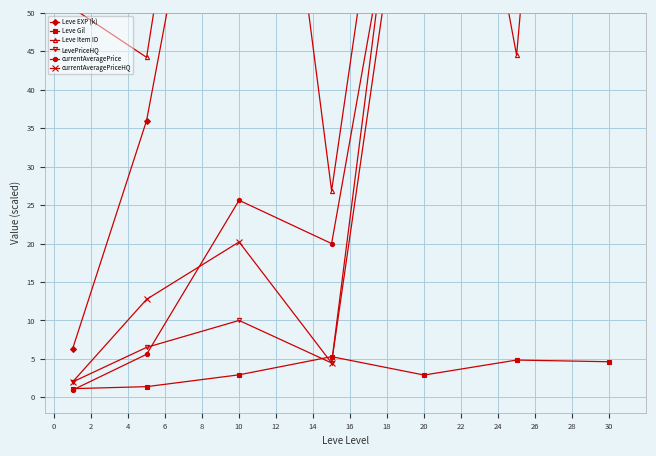

The Leve Gil series shows 5.3 at 10. True or false?

False